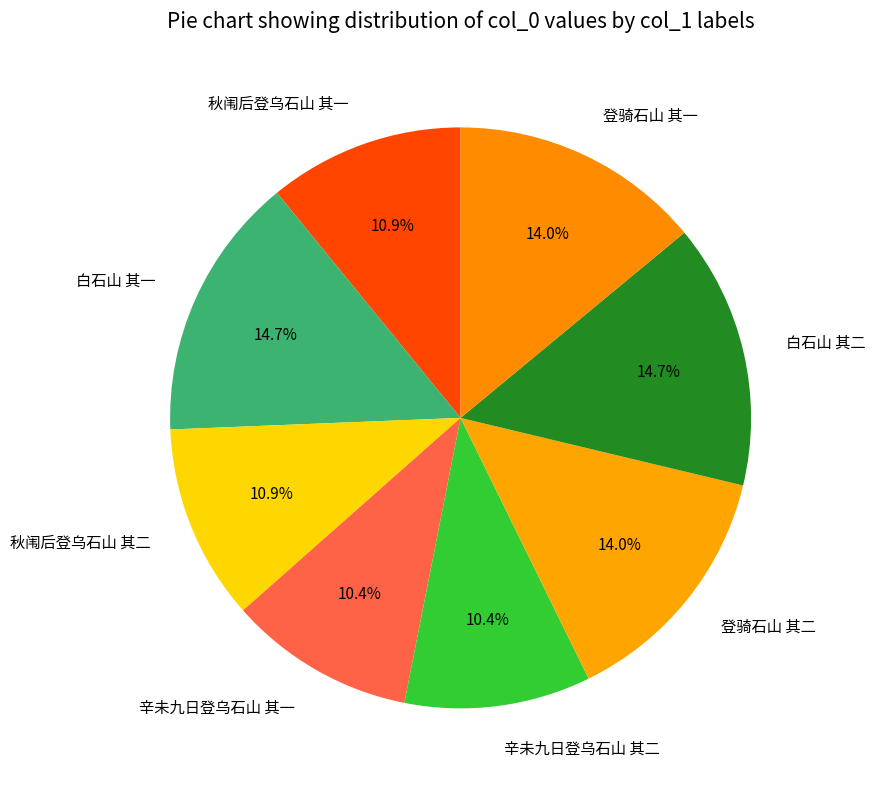

True or false: 白石山 其二 accounts for 15% of the total.

True